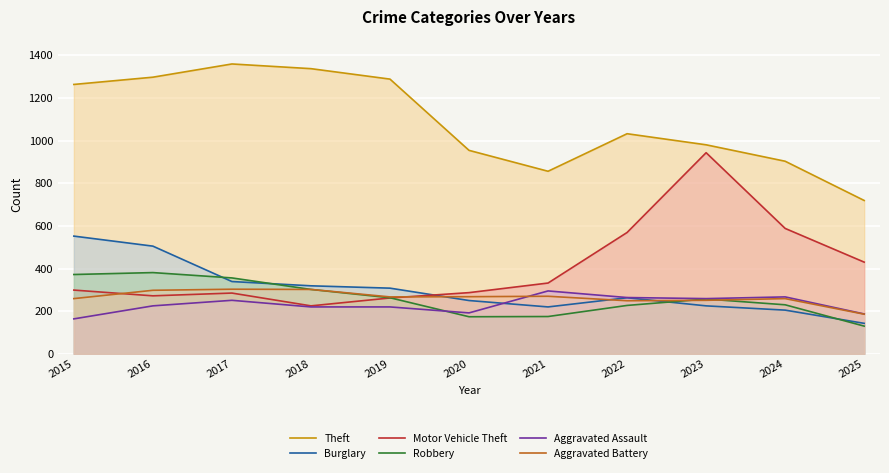

Reading left to right, list all the values displayed in this chart.

Theft: 2015=1263	2016=1297	2017=1359	2018=1337	2019=1288	2020=954	2021=856	2022=1032	2023=980	2024=903	2025=719
Burglary: 2015=552	2016=505	2017=339	2018=319	2019=308	2020=250	2021=220	2022=263	2023=225	2024=205	2025=143
Motor Vehicle Theft: 2015=299	2016=272	2017=285	2018=225	2019=262	2020=287	2021=332	2022=569	2023=943	2024=588	2025=430
Robbery: 2015=372	2016=381	2017=356	2018=302	2019=263	2020=174	2021=175	2022=227	2023=257	2024=230	2025=130
Aggravated Assault: 2015=164	2016=225	2017=251	2018=220	2019=220	2020=192	2021=295	2022=264	2023=259	2024=267	2025=187
Aggravated Battery: 2015=259	2016=298	2017=303	2018=302	2019=267	2020=268	2021=270	2022=249	2023=251	2024=259	2025=186